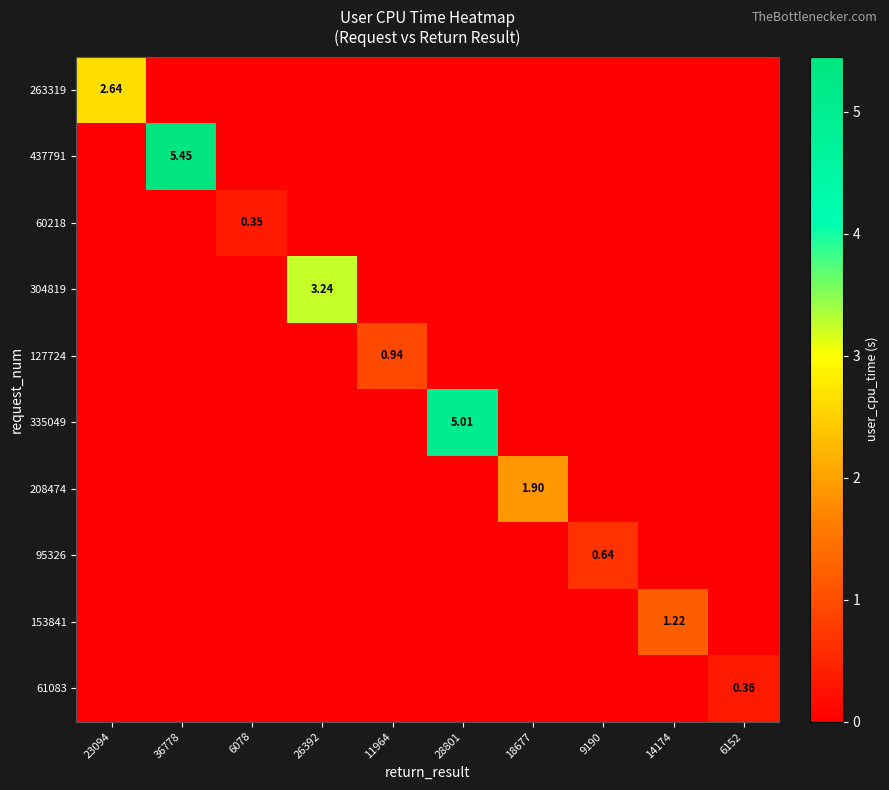

What is the difference between the maximum and minimum values in the 437791 series?

5.5